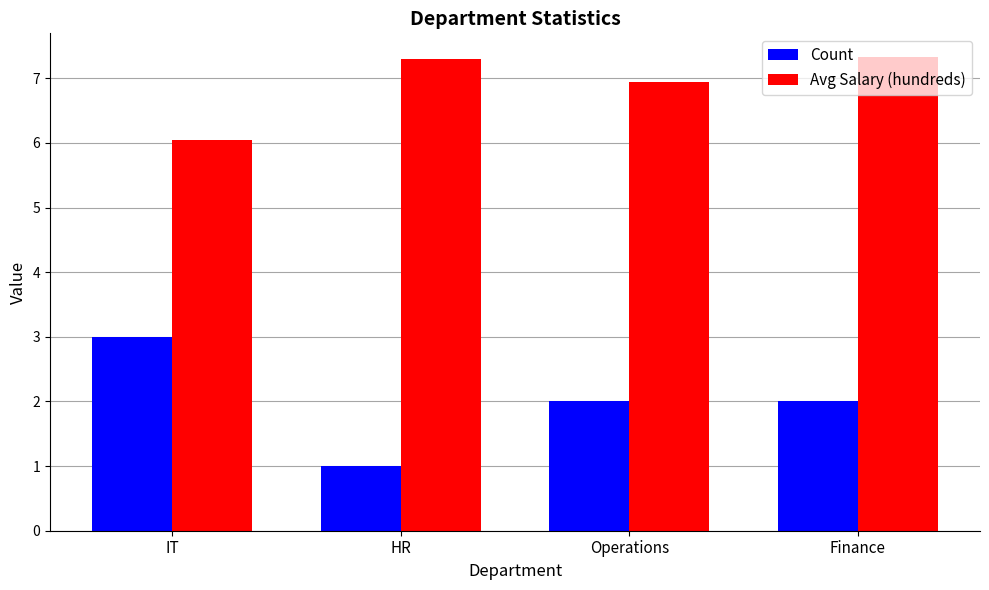

How many Count values are between 2 and 3?

3